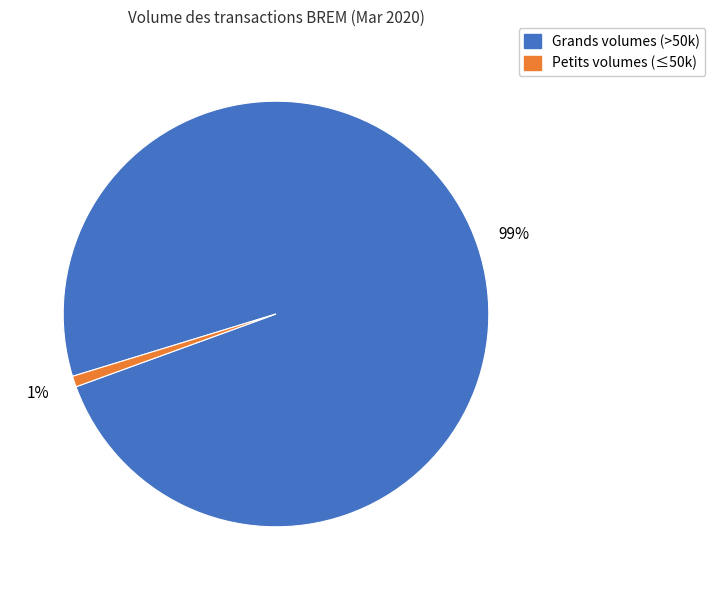

How many segments does this pie chart have?

2